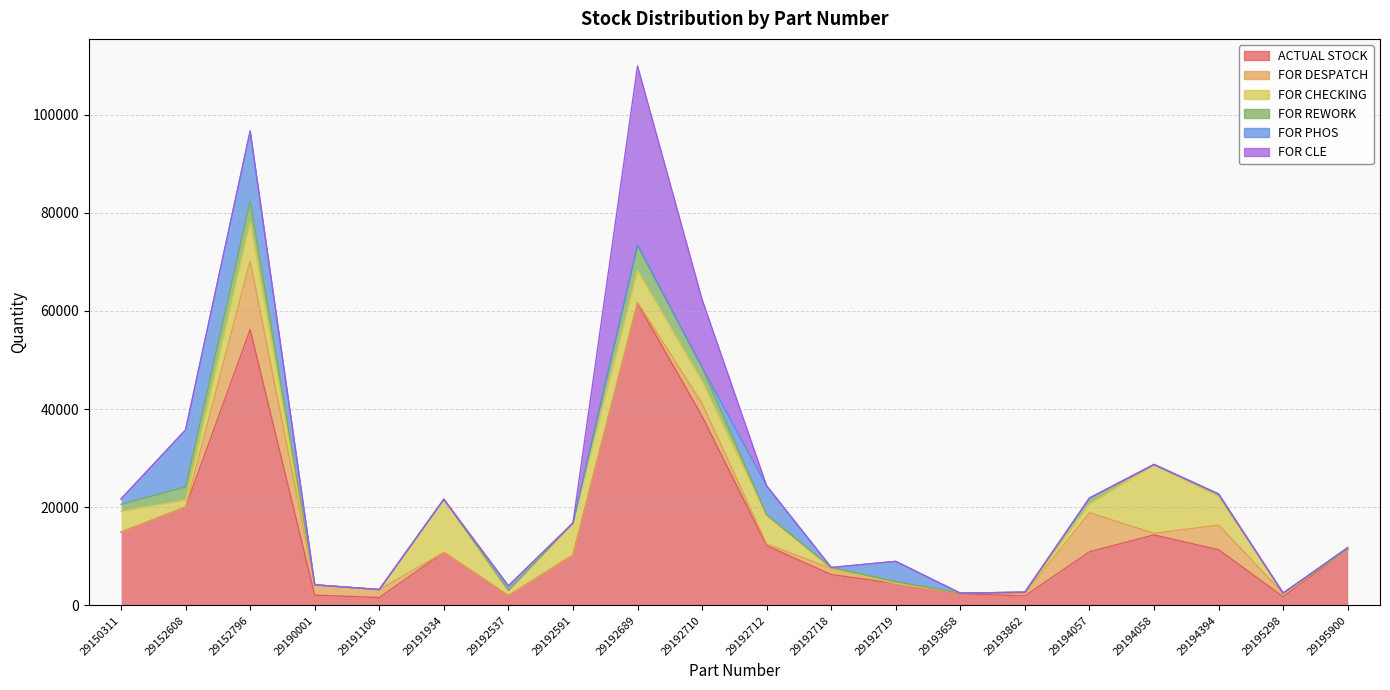

Which series has the largest range (max minus min)?

ACTUAL STOCK